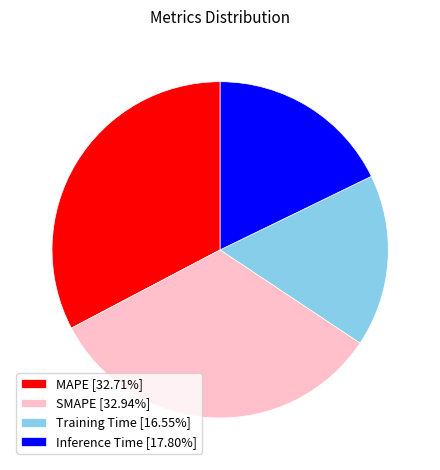

How many slices are in this pie chart?

4